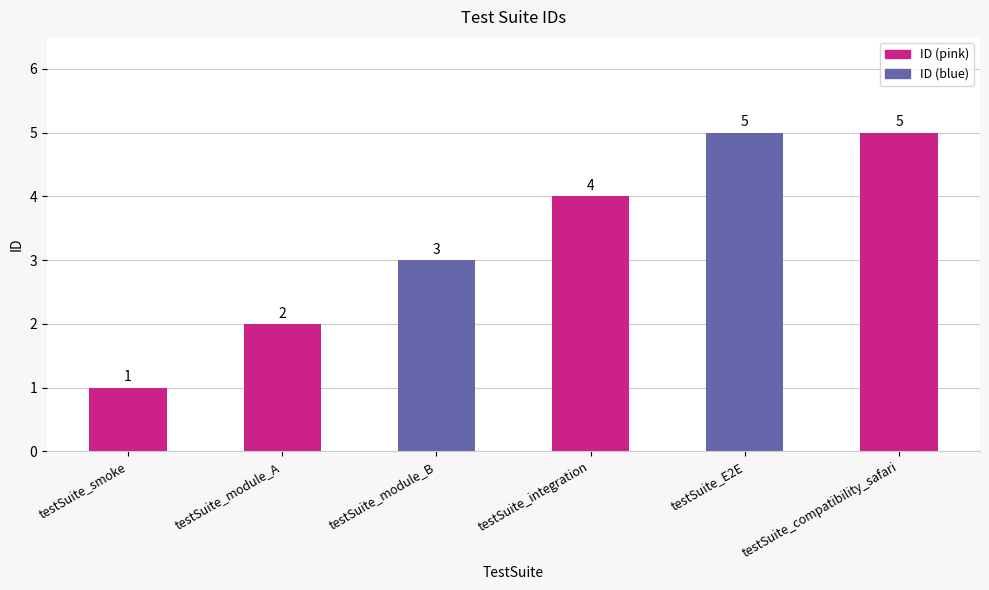

What is the average value?

3